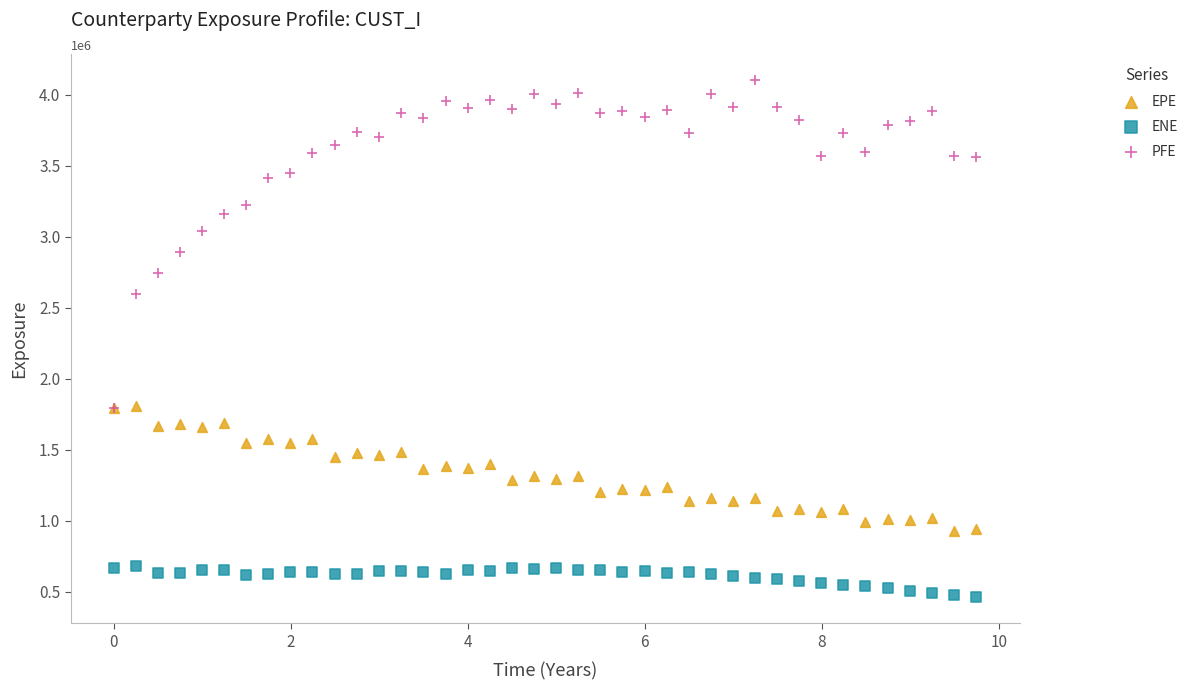

What are all the series names shown in the legend?

EPE, ENE, PFE